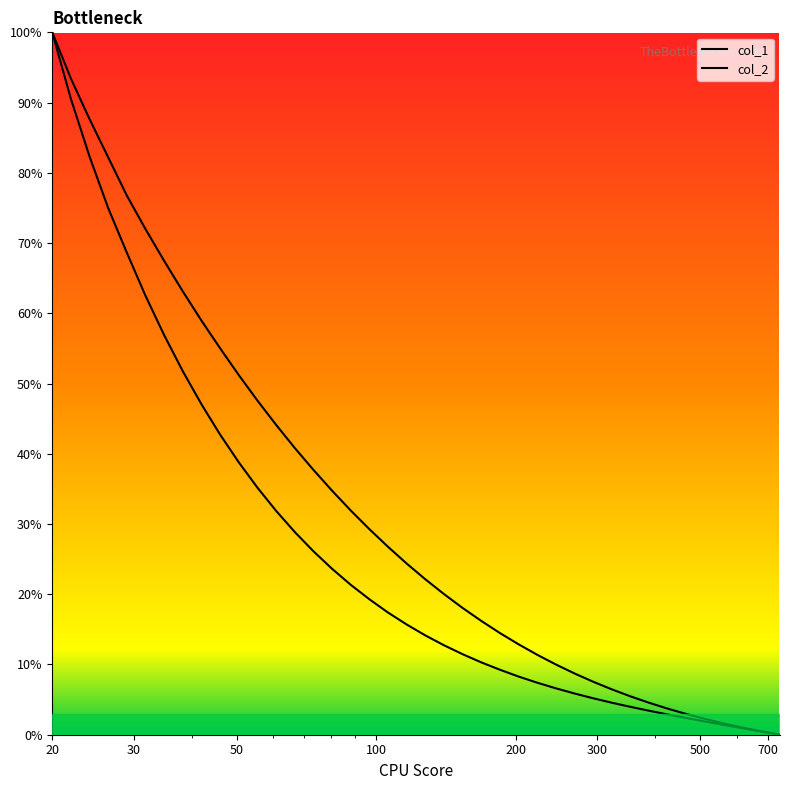

What is the maximum value shown in the chart?

100.0